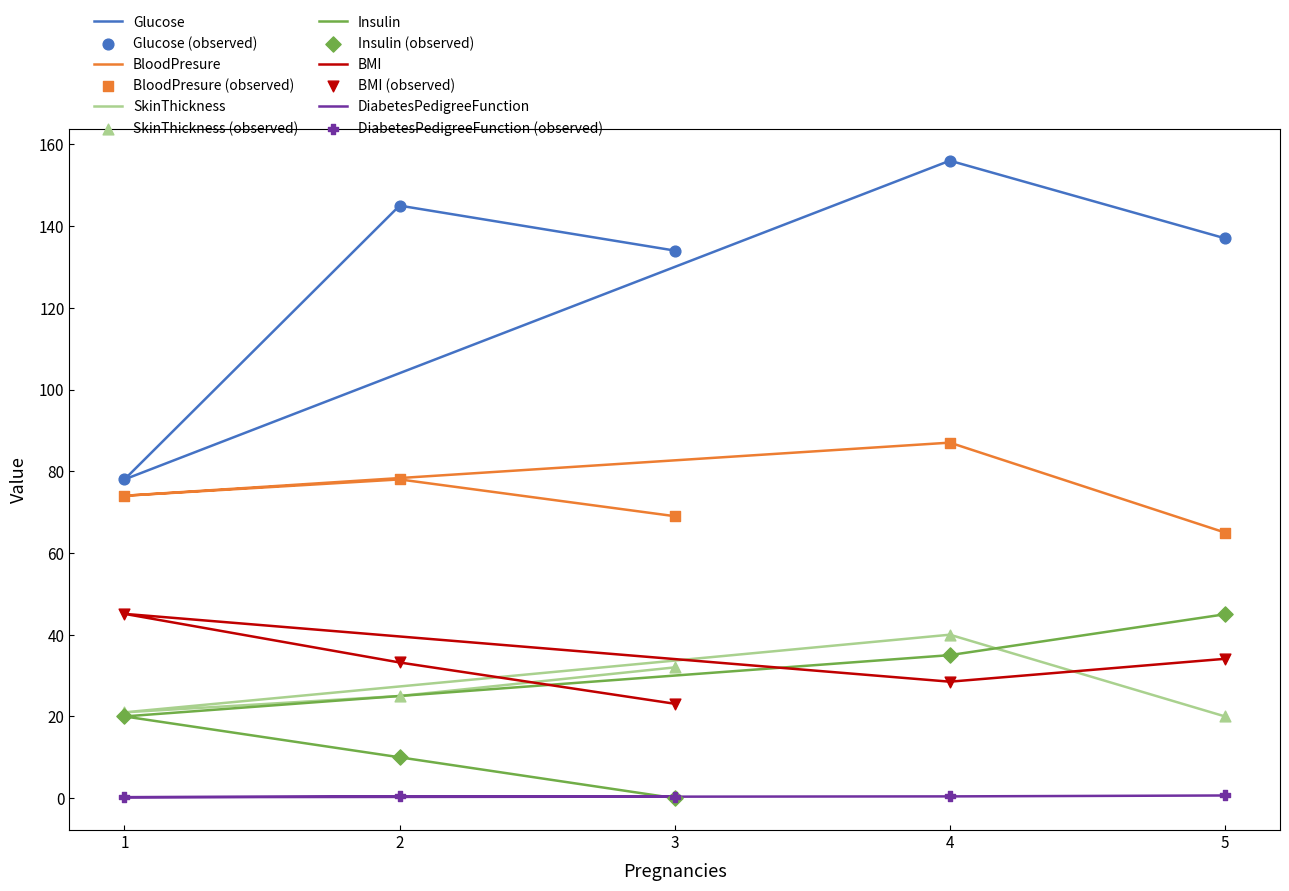

What is the total value across all series at 2?

291.7